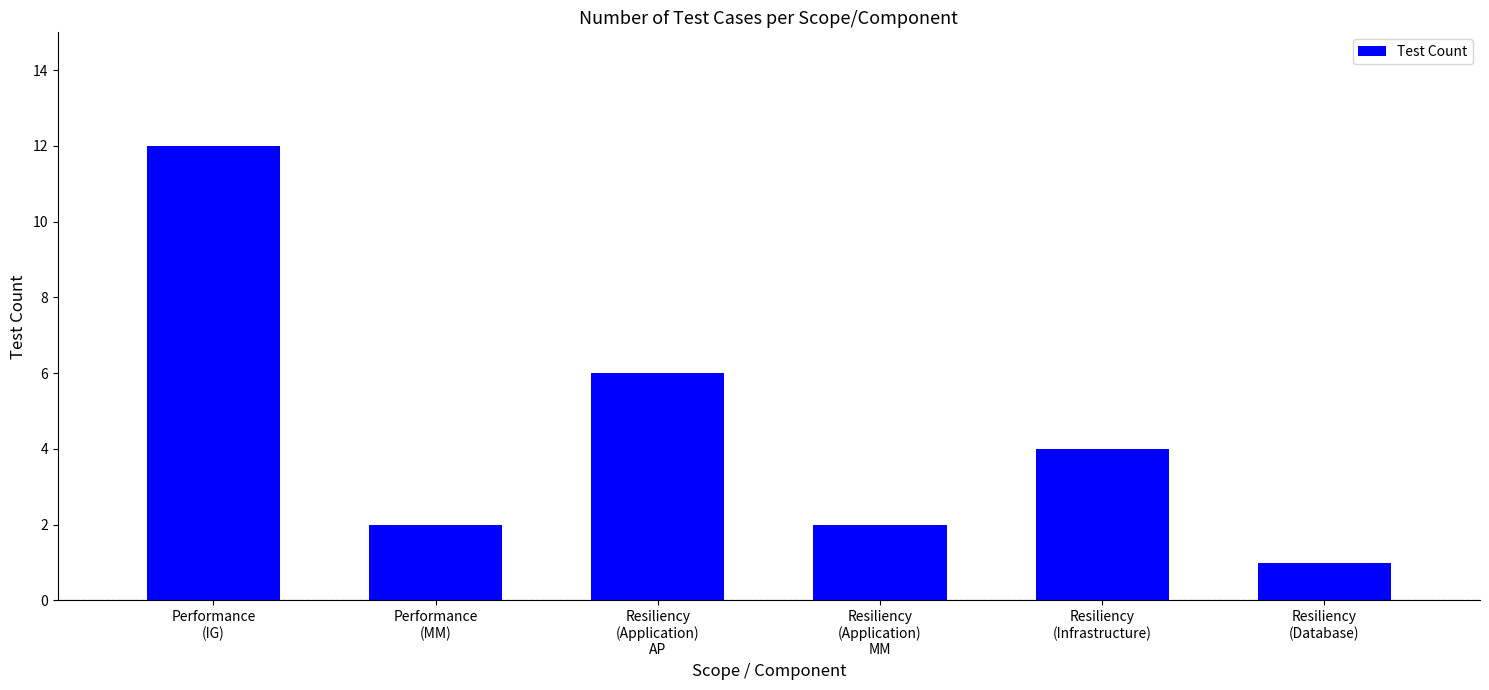

What is the sum of the values at Resiliency
(Database) and Performance
(IG)?

13